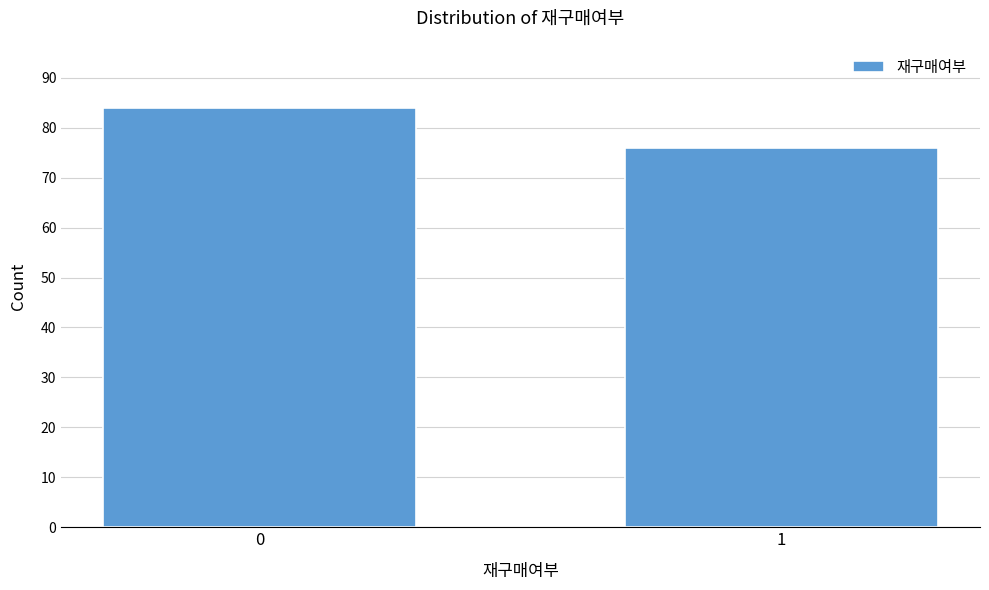

Reading left to right, what are all the values shown in this chart?

0=84	1=76